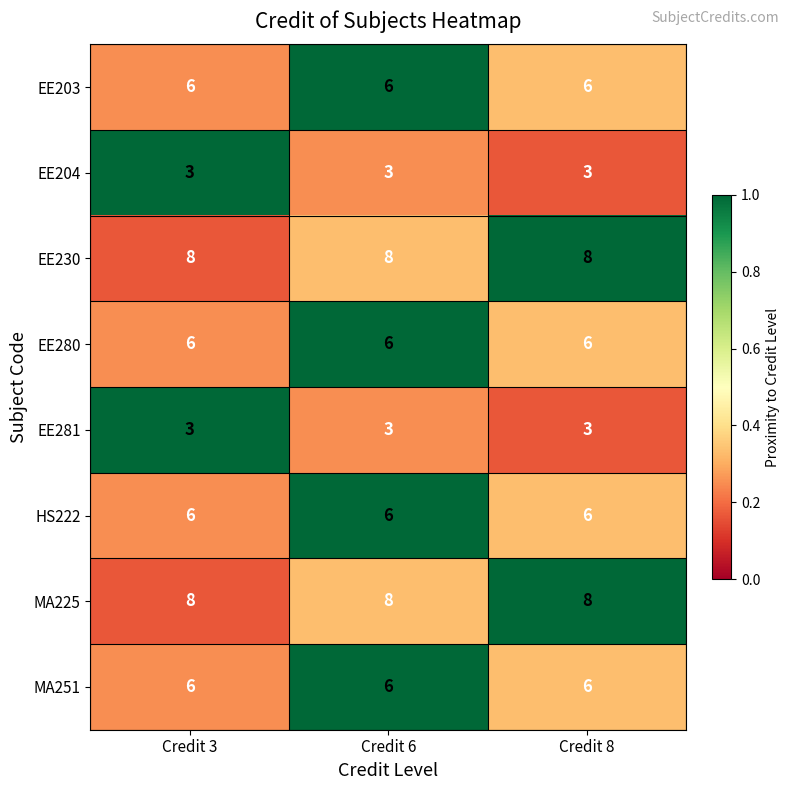

What is the sum of all MA251 values?

18